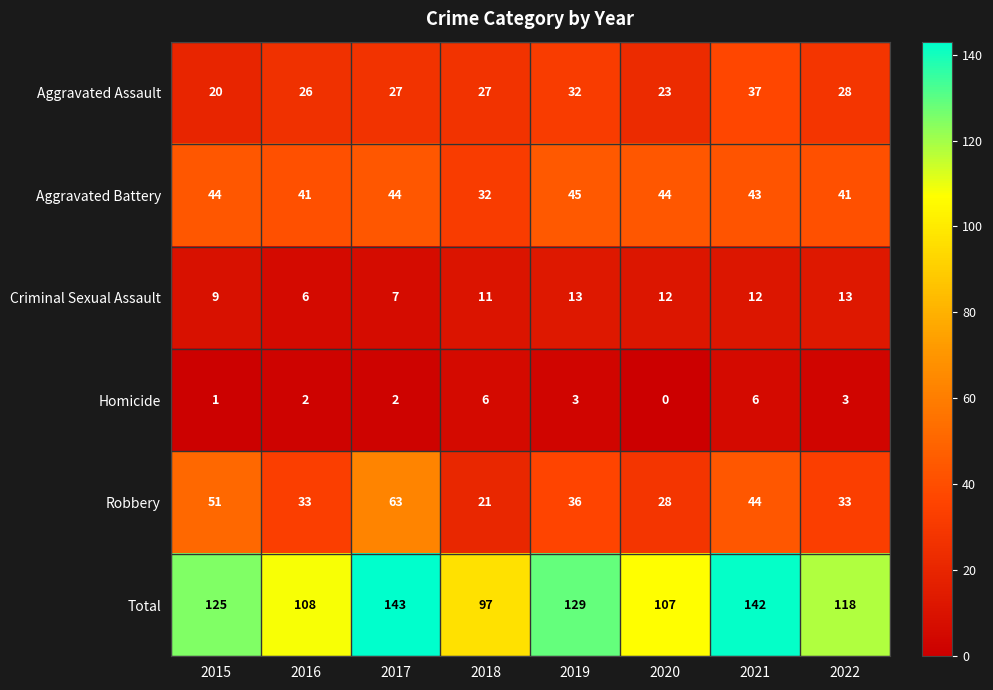

The Homicide series shows 3 at 2017. True or false?

False